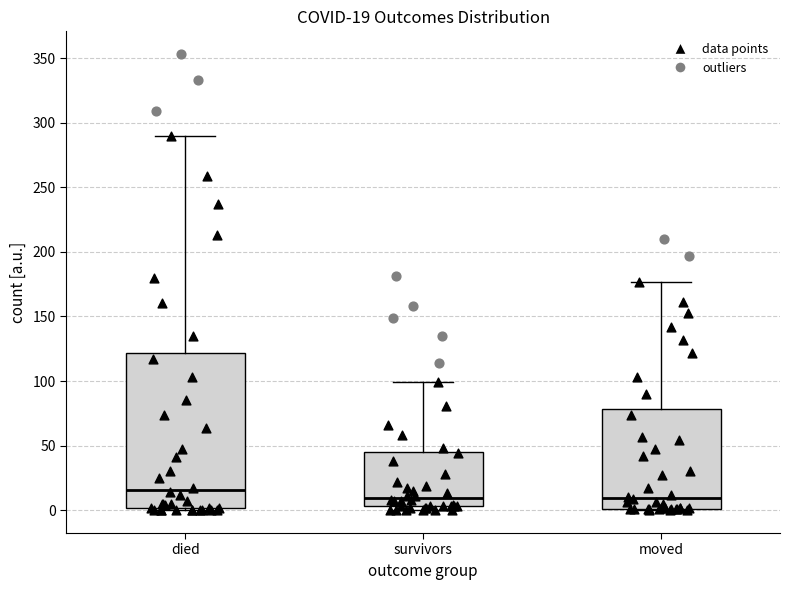

Comparing the boxes themselves (not the whiskers), which one is the tallest?

died